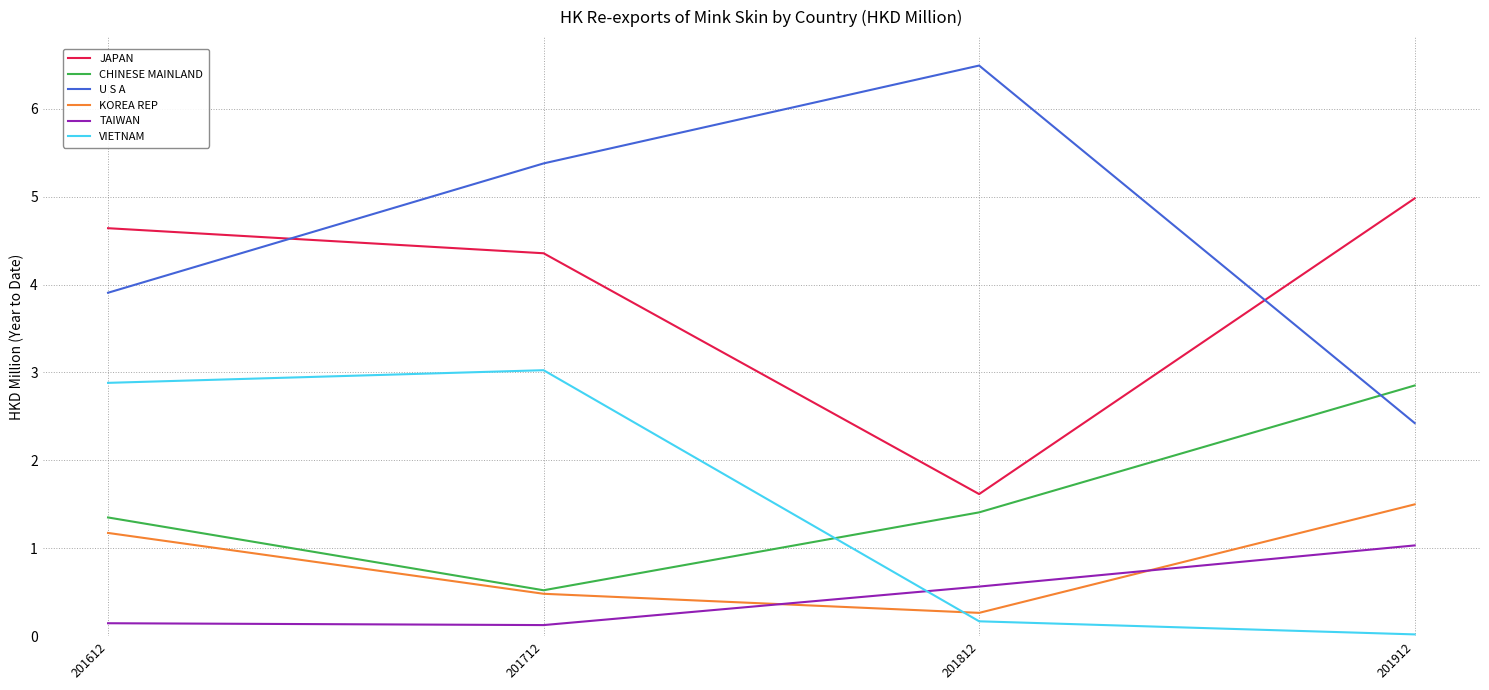

Is it true that KOREA REP equals 2.0 at 201612?

False